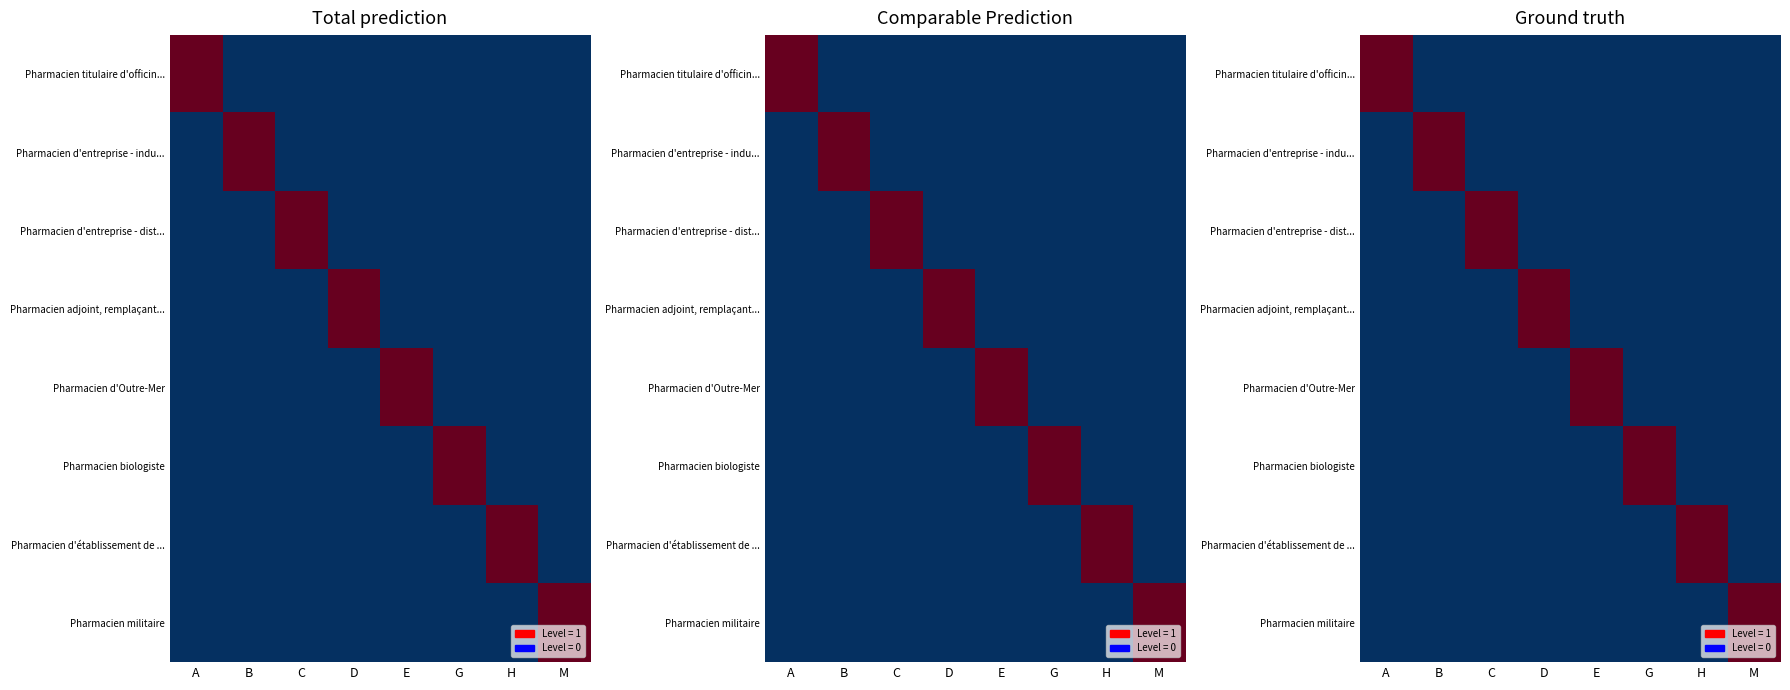

What is the greatest value displayed?

1